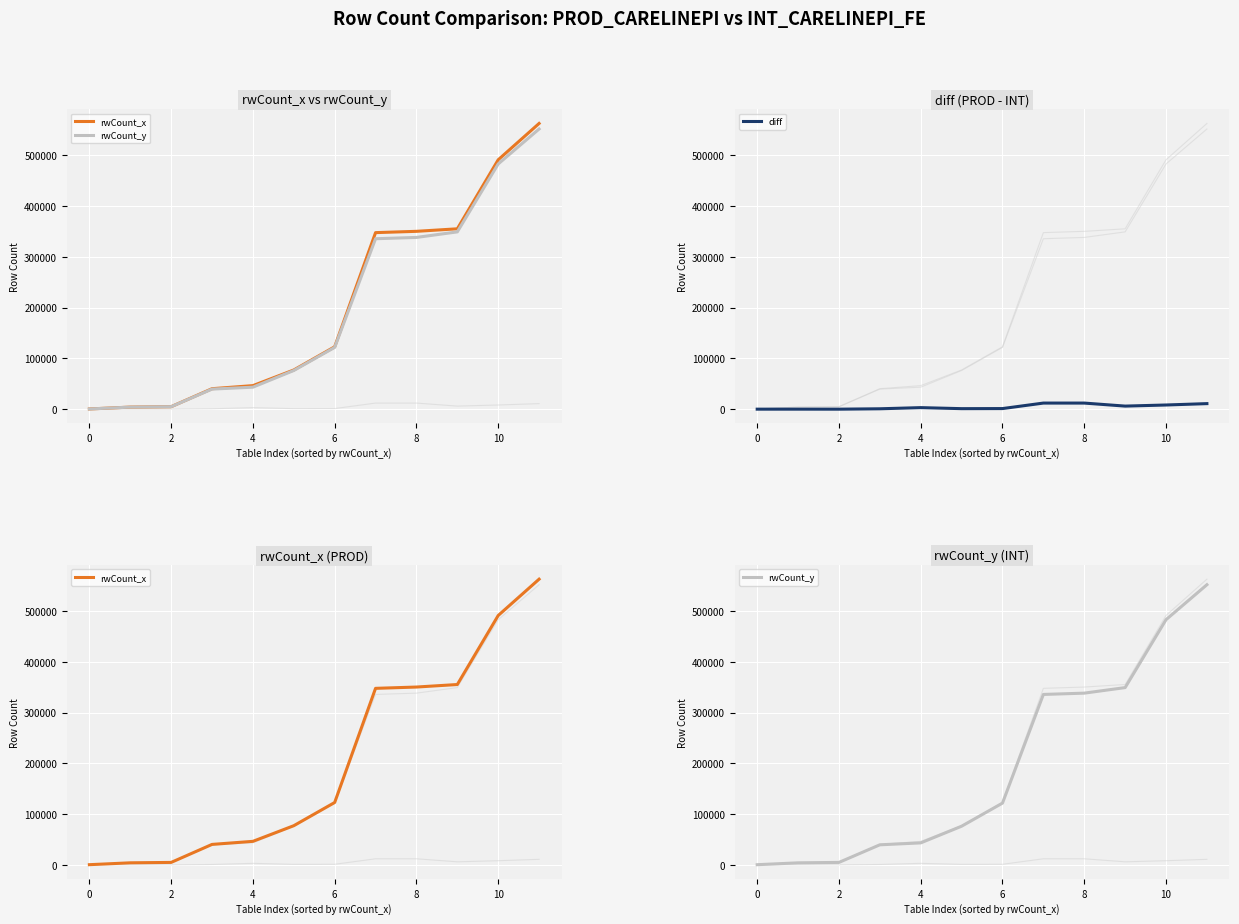

Is the value of rwCount_x at 2 greater than the value of diff at 2?

Yes